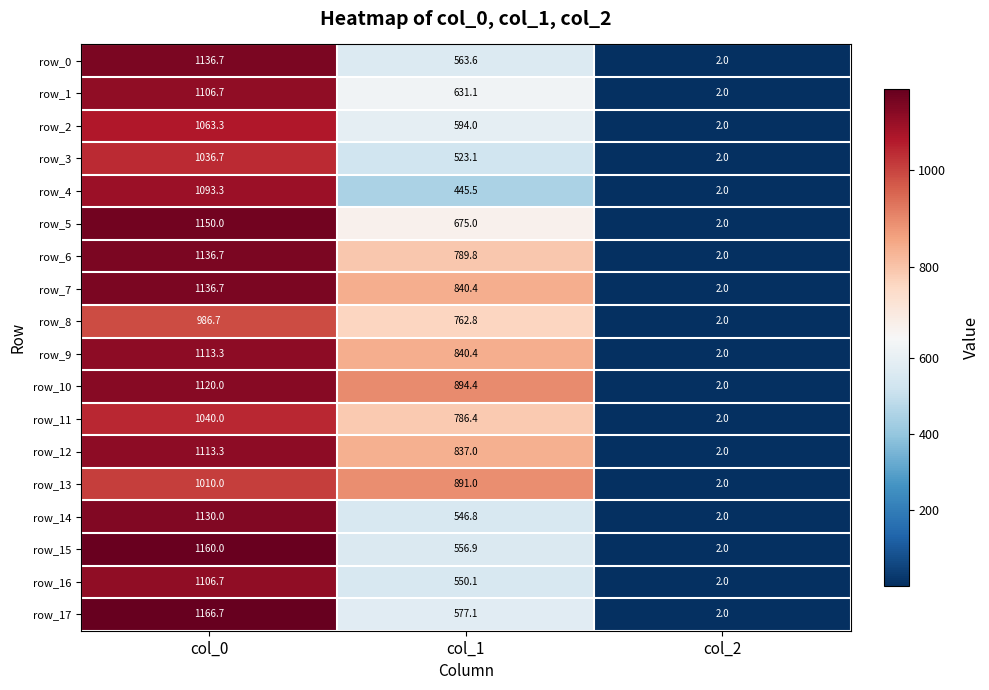

Is the value of row_4 at col_1 greater than the value of row_6 at col_0?

No